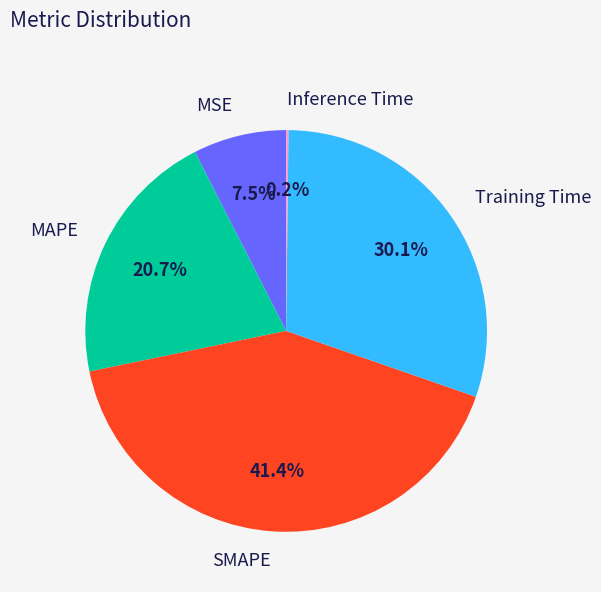

Which category has the biggest portion of the pie?

SMAPE